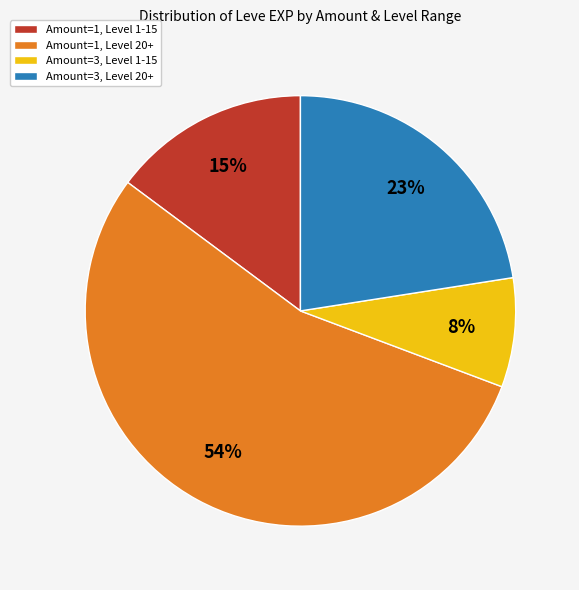

Approximately how many times larger is the value at Amount=3, Level 20+ compared to Amount=1, Level 1-15?

1.5